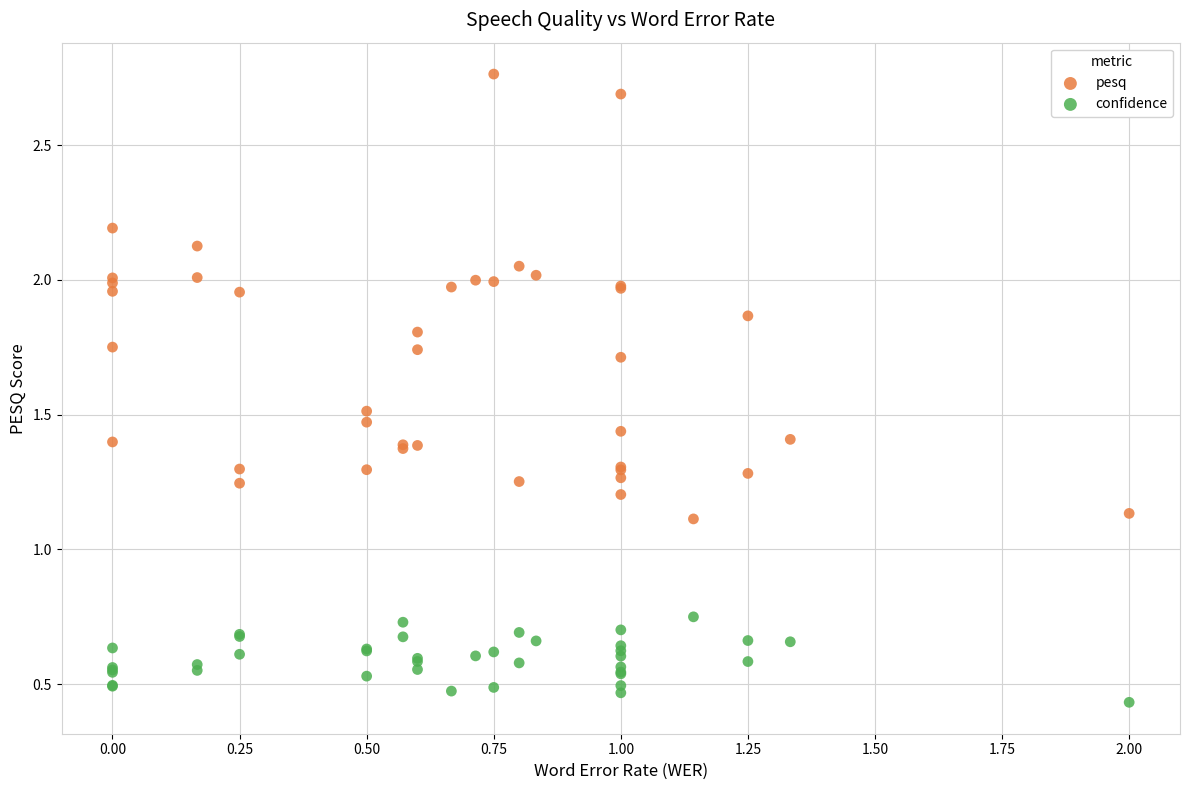

Which series has the widest spread of Y values?

pesq